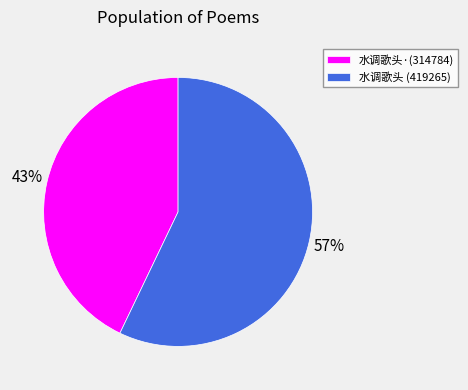

To the nearest percent, what is the difference between the largest and smallest slice percentages?

14%